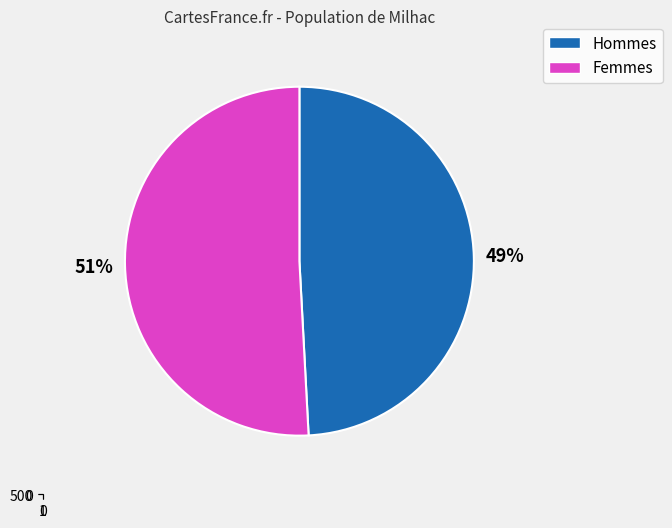

Is it true that Bronze Rivets is 14% of the pie?

False